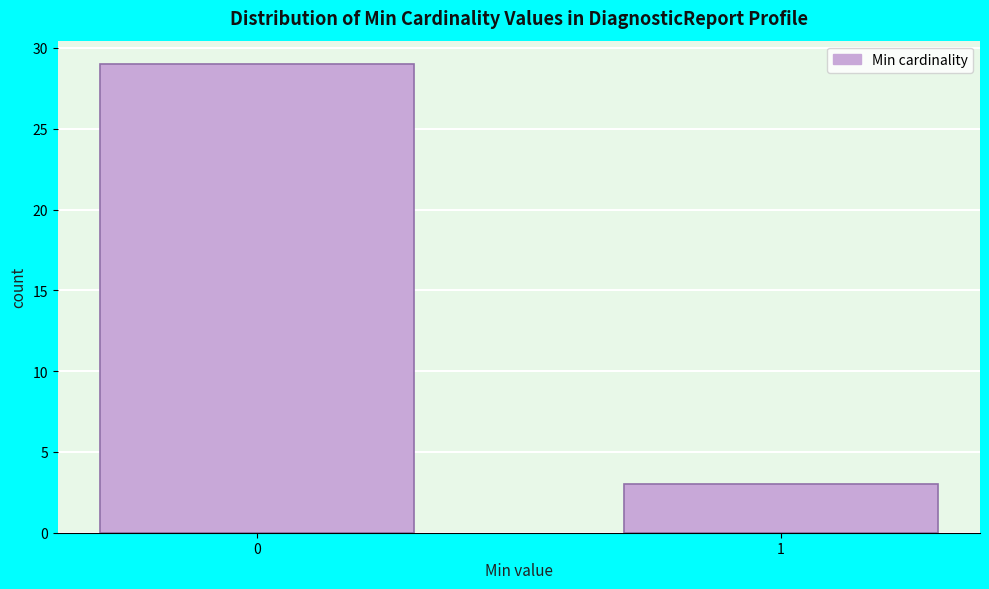

Reading left to right, what are all the values shown in this chart?

29	3